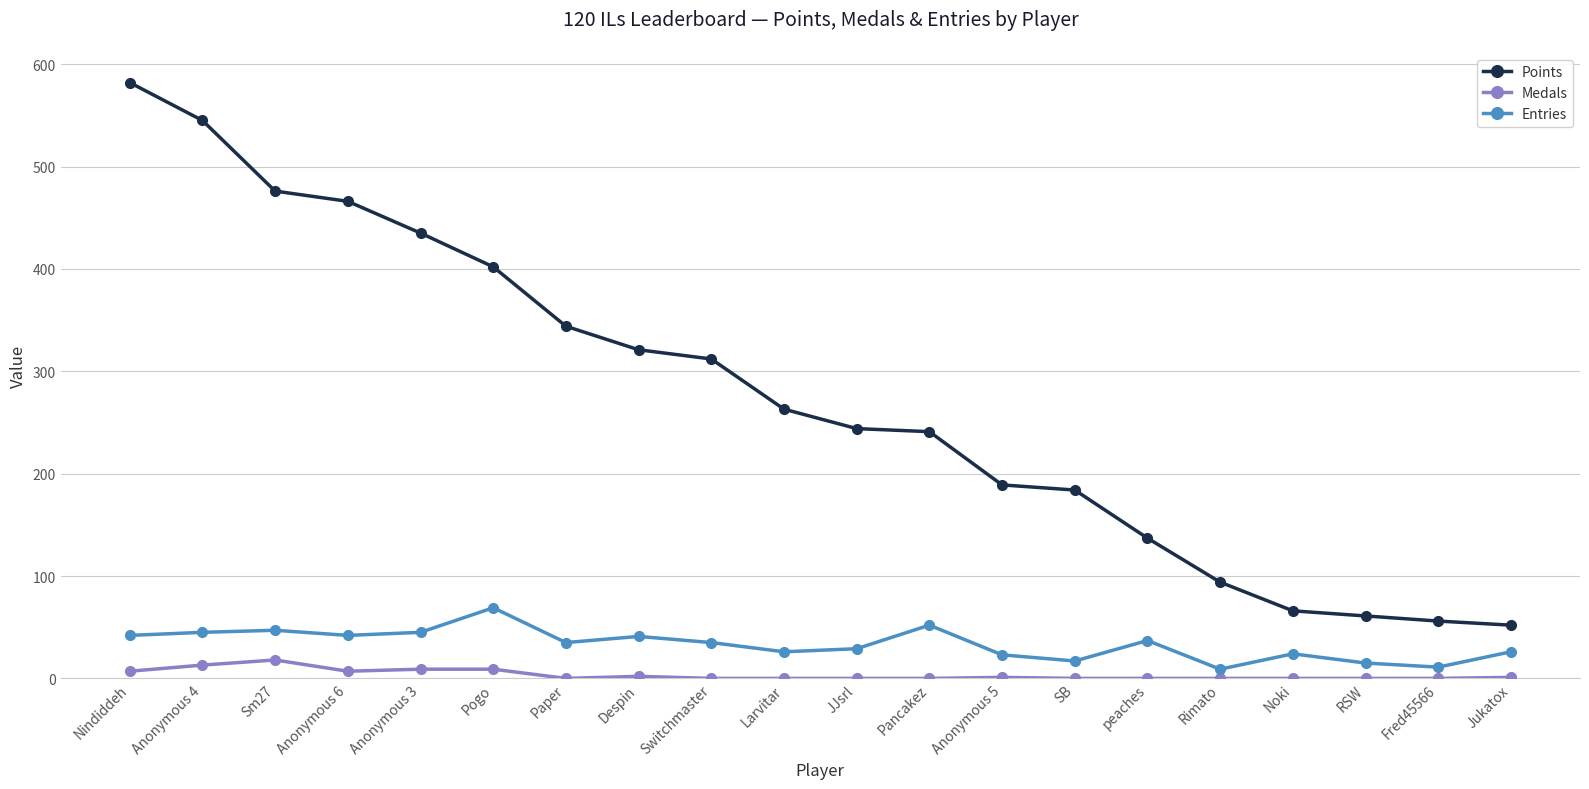

What is the value of the Medals point at the 1st from the left?

7